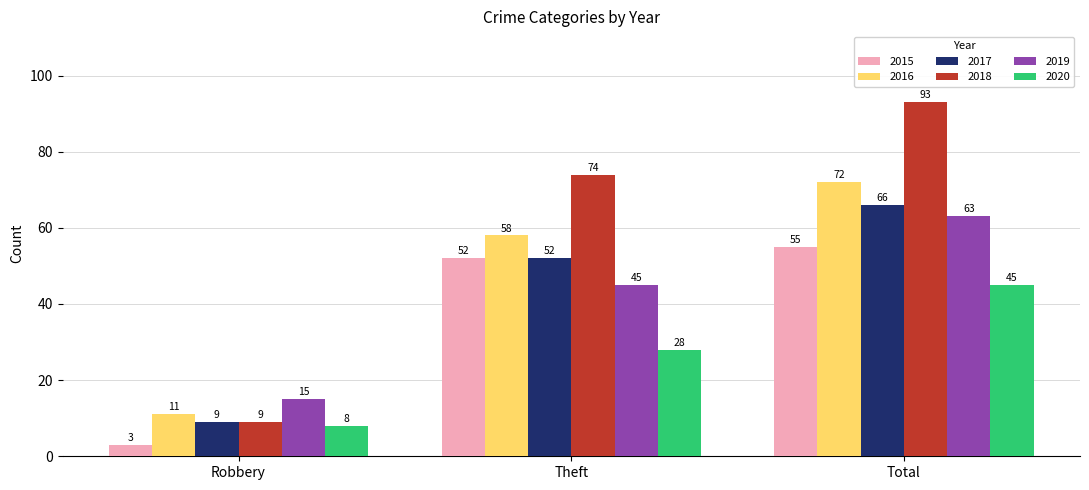

Between Robbery and Total, which series saw the biggest shift?

2018